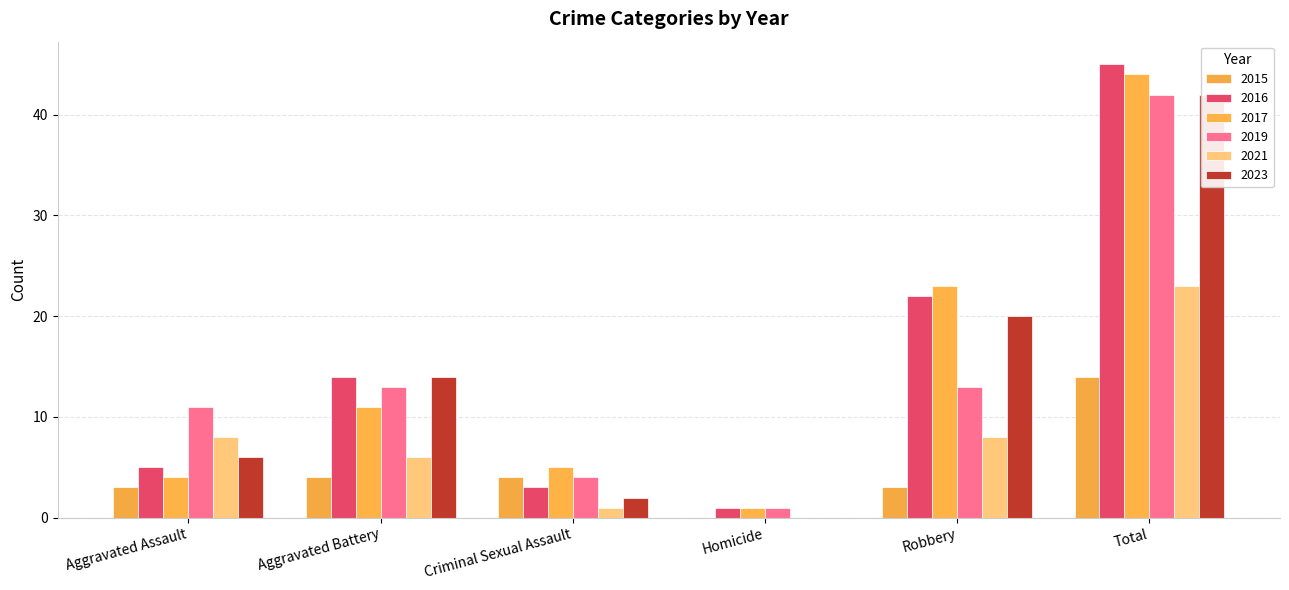

The value of 2015 at Aggravated Battery is 4. True or false?

True